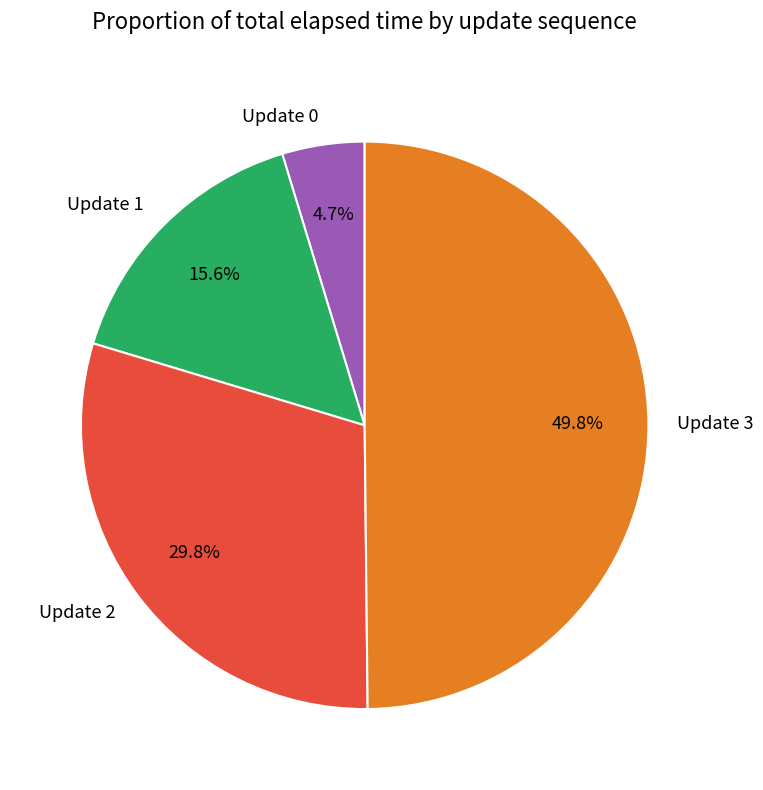

How many segments does this pie chart have?

4